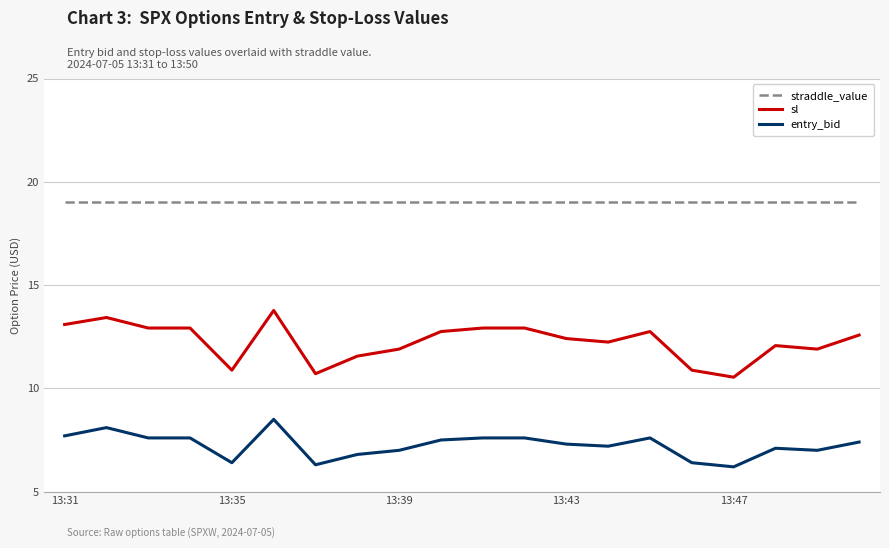

What is the maximum value shown in the chart?

19.0